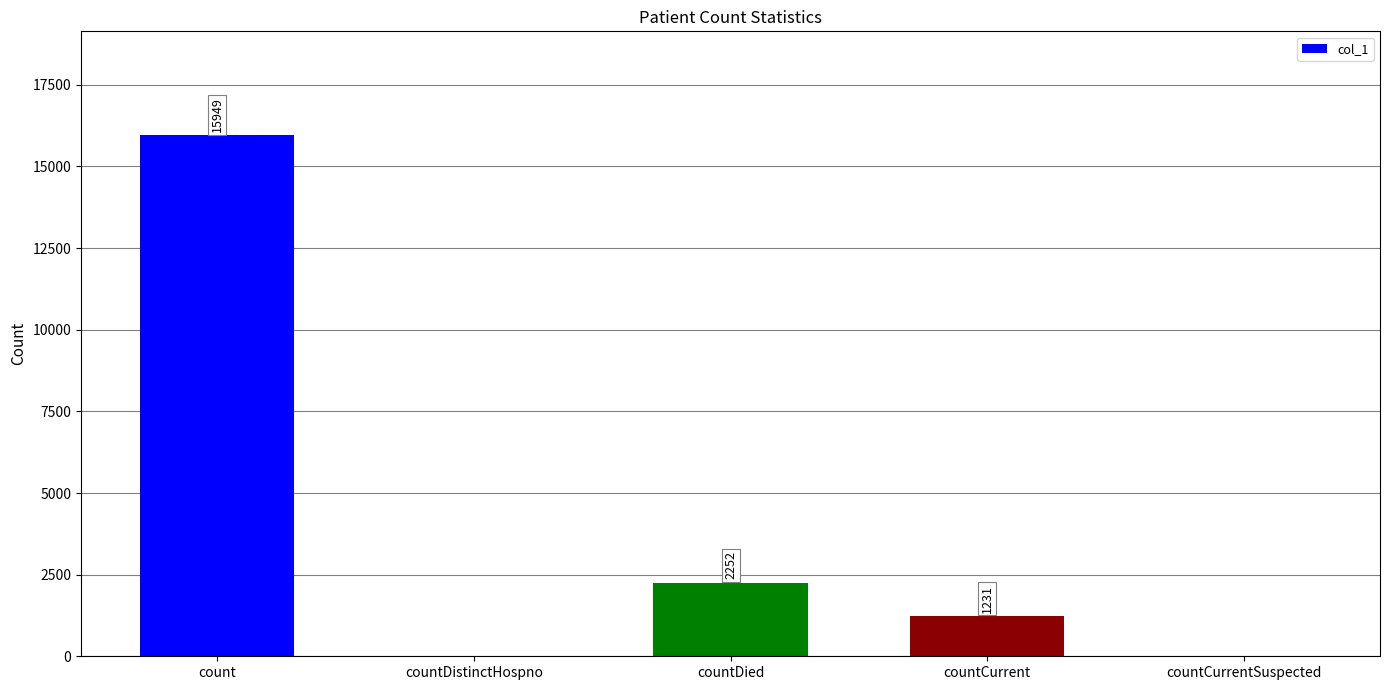

Which category has the highest value across all series?

count